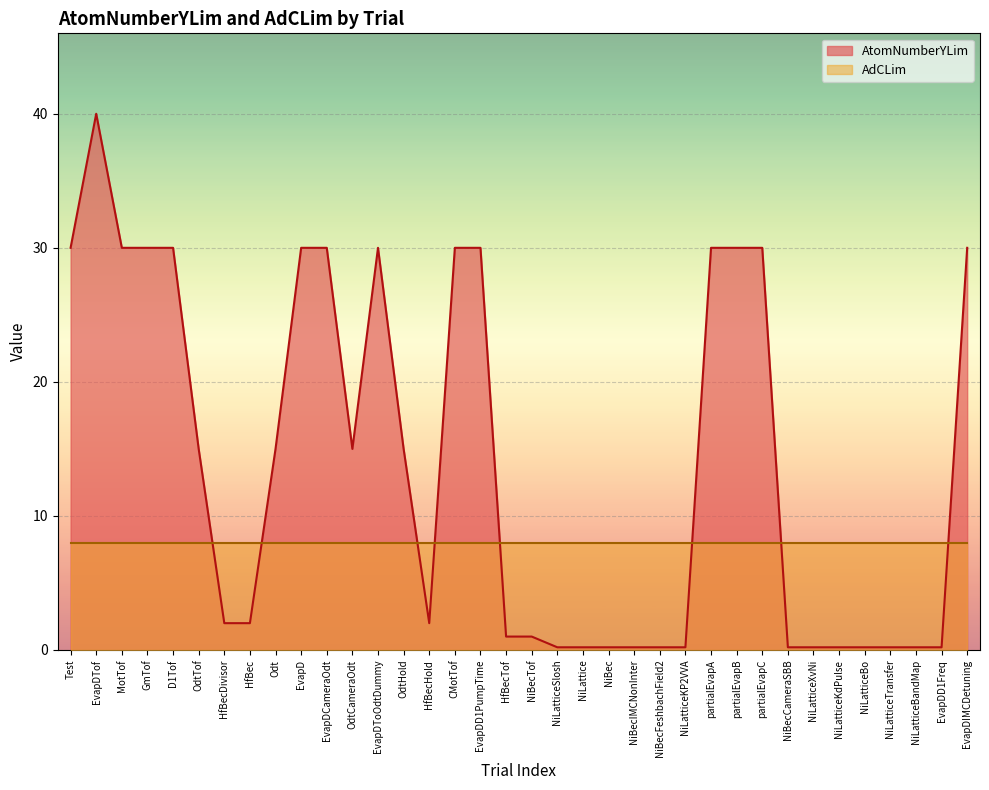

What is the difference between the maximum and minimum values?

39.8